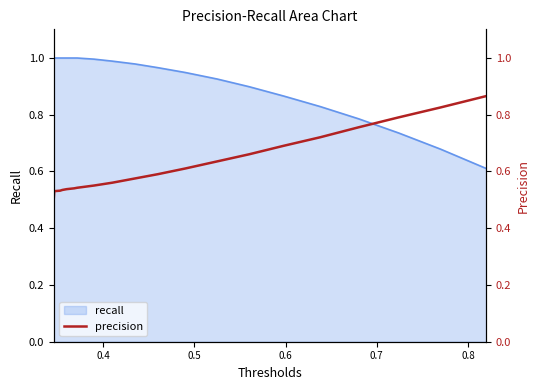

Does the chart have visible grid lines?

No